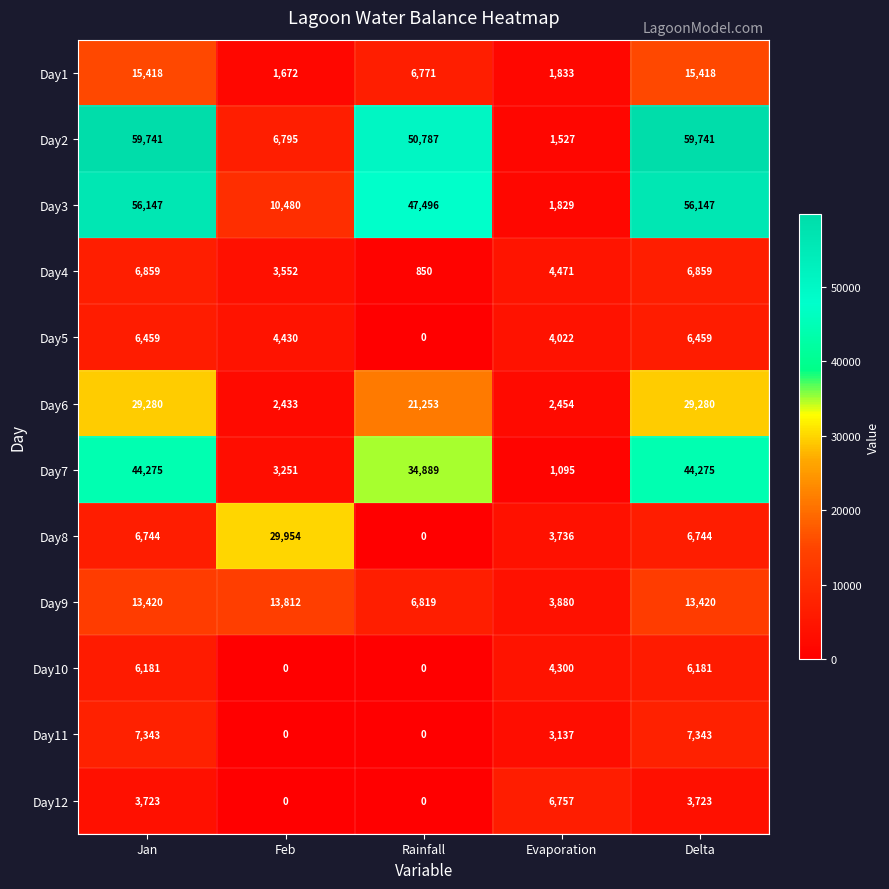

How many data points in Day8 are less than 6744?

2